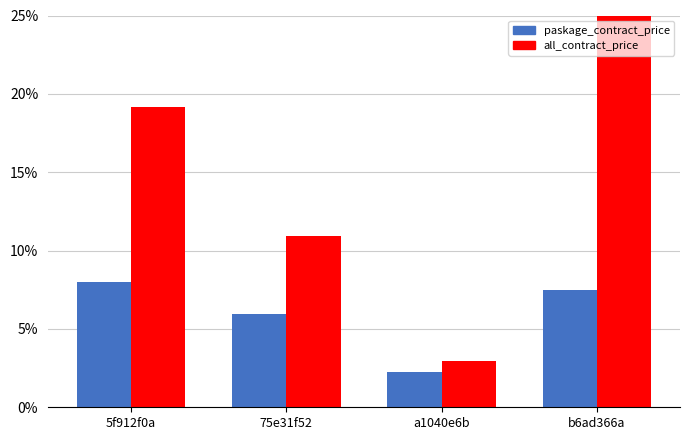

At b6ad366a, list the series in order from smallest to largest.

paskage_contract_price, all_contract_price